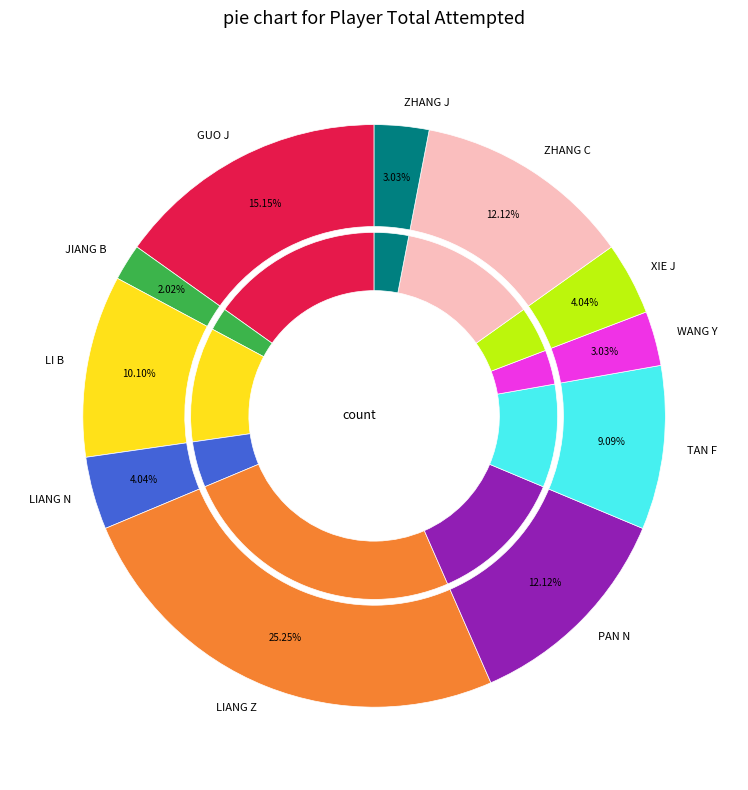

To the nearest percent, what is the difference between the largest and smallest slice percentages?

23%